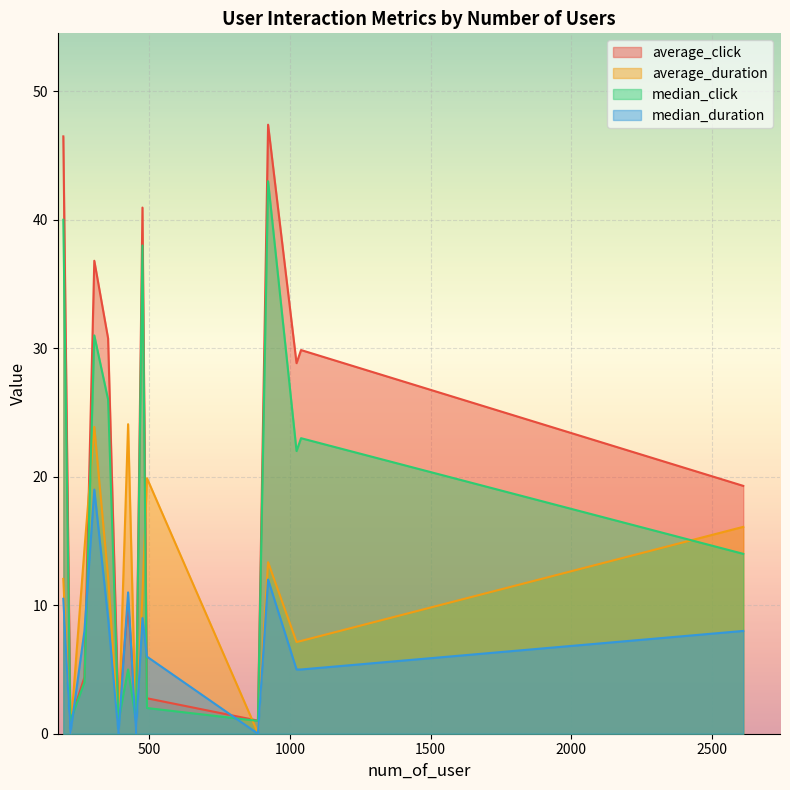

Which has a higher value, 887 or 923?

923